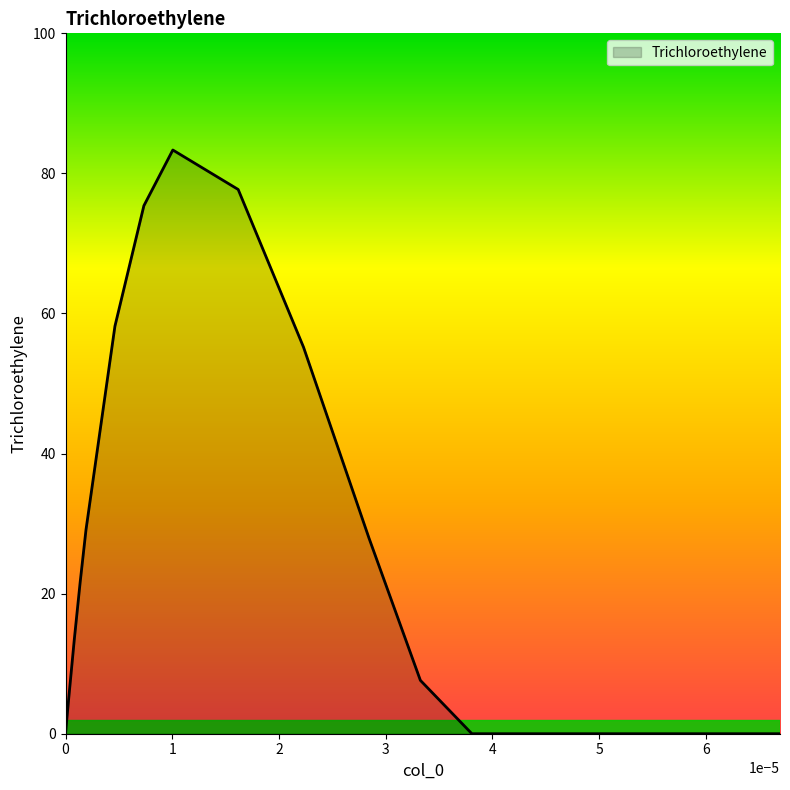

What is the greatest value displayed?

83.3